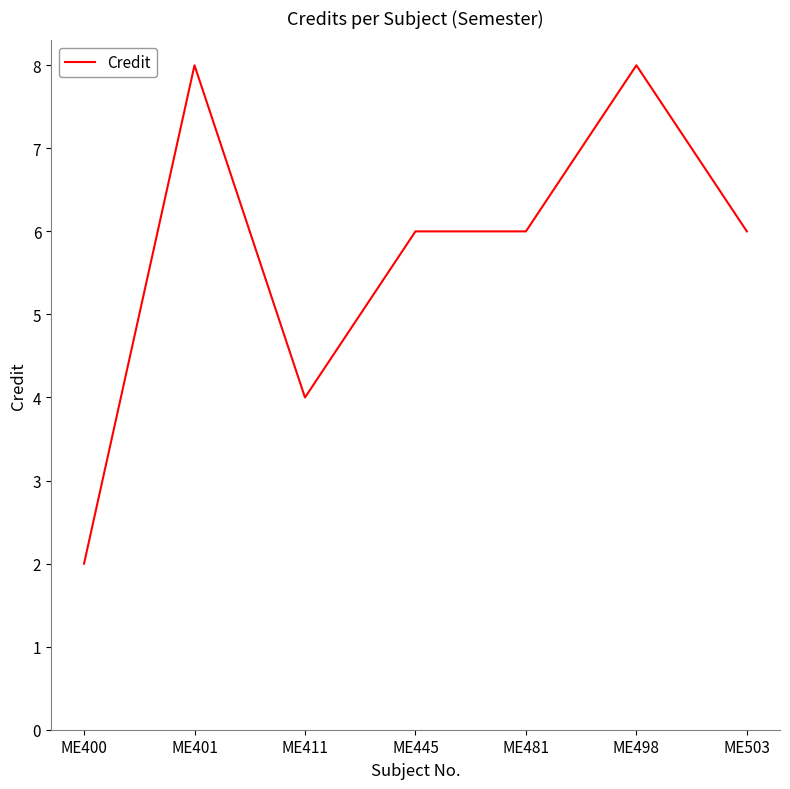

What is the sum of all values?

40